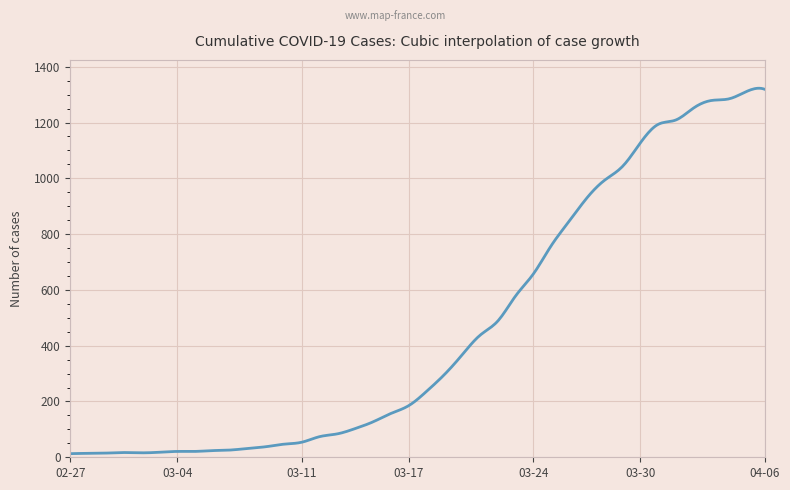

What is the maximum value shown in the chart?

1322.9